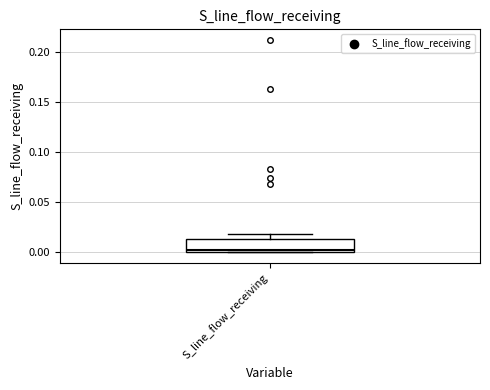

Transcribe this box plot: give where the median line is, the range the box spans, and where the two whiskers end, as read against the y-axis. The values are not printed on the chart, so give them approximately, as read against the axis.

median 0.000 (just above the box's lower edge), box 0.000 to 0.015, whiskers 0.000 to 0.020